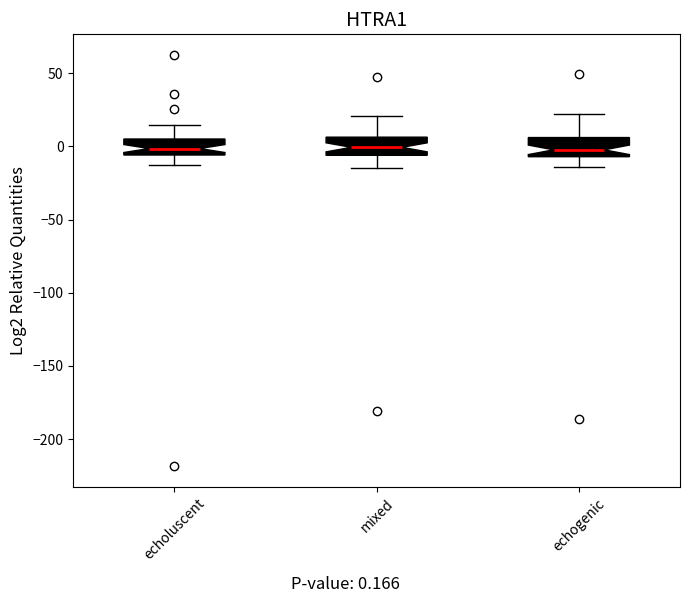

Reading left to right, transcribe this box plot: for each box, give where its median line is, the range the box spans, and where its two whiskers end, as read against the y-axis. The values are not printed on the chart, so give them approximately, as read against the axis.

echoluscent: median 0, box -5 to 5, whiskers -15 to 15
mixed: median 0, box -5 to 5, whiskers -15 to 20
echogenic: median 0, box -5 to 5, whiskers -15 to 20